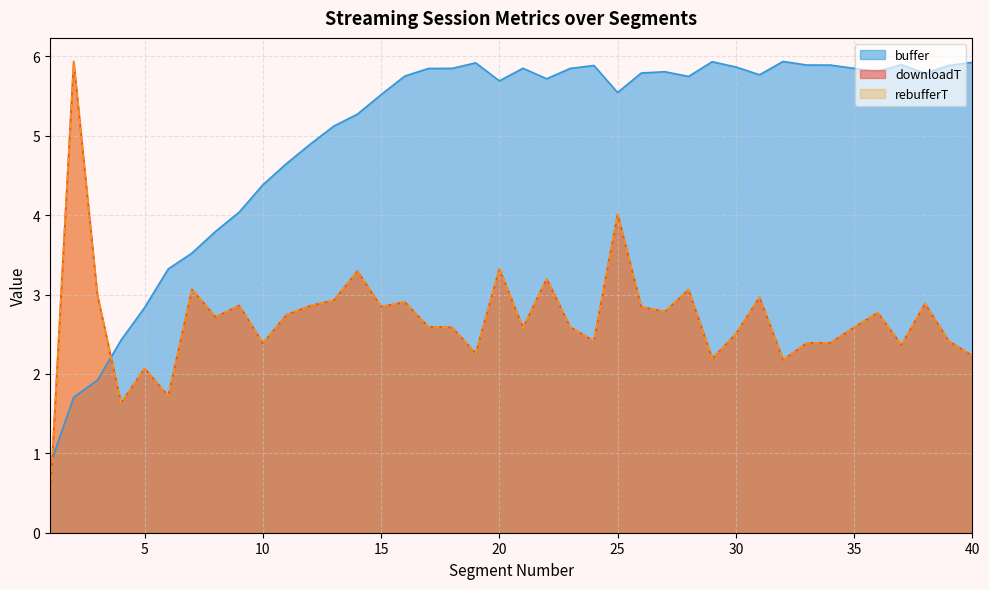

Which series changed the most between 25 and 31?

downloadT